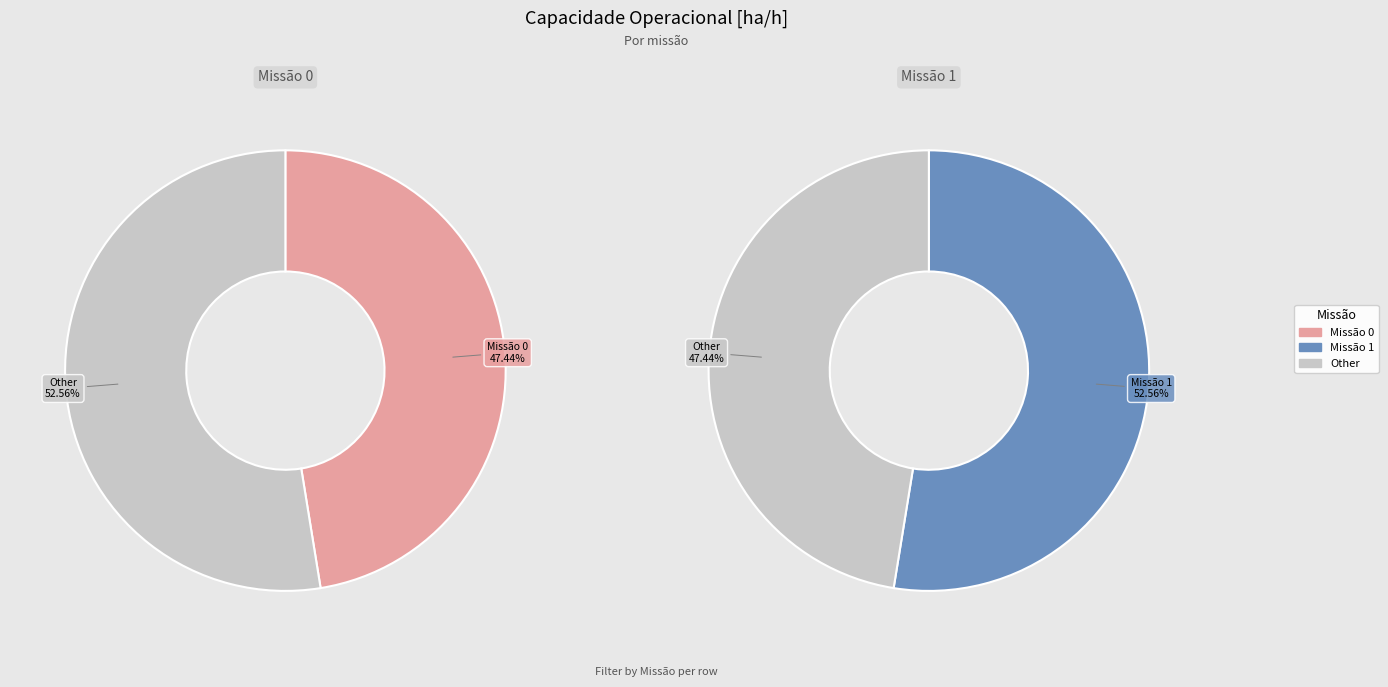

How many slices are in this pie chart?

2